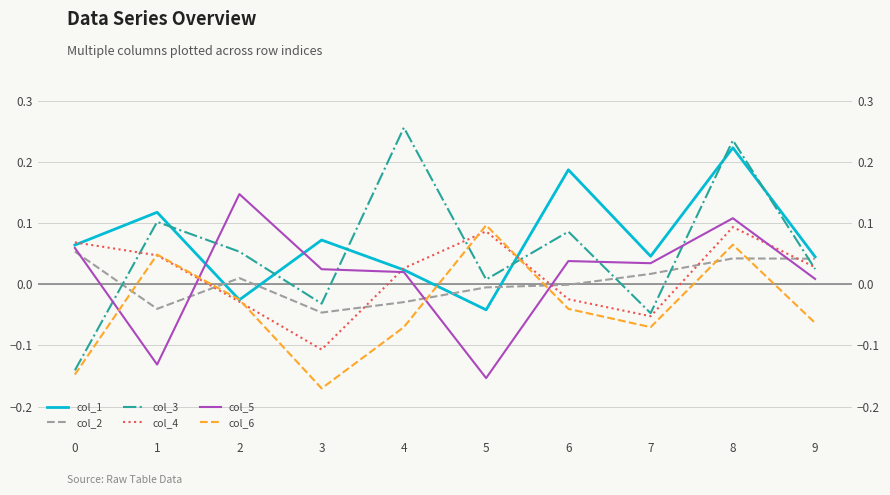

Which label corresponds to the largest value in the chart?

4